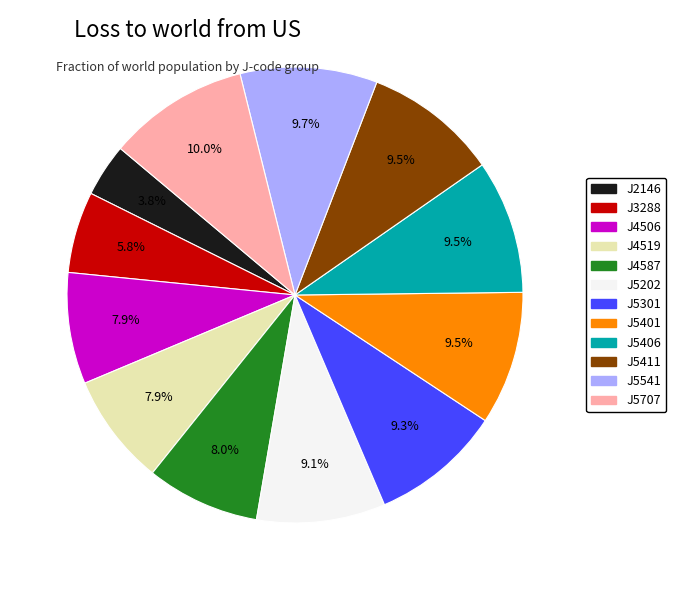

To the nearest percent, what is the average slice percentage?

8%